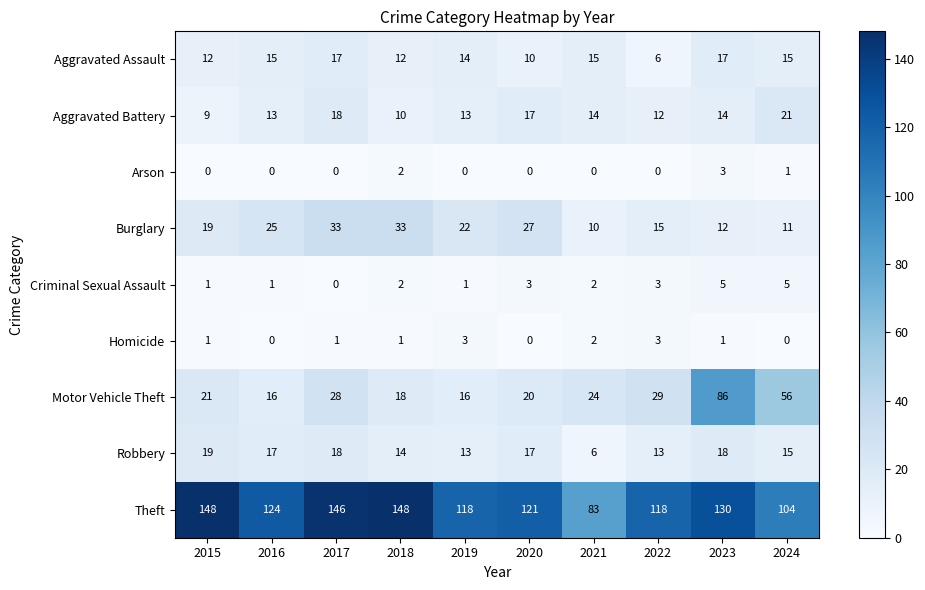

Where does the Aggravated Battery series first go above 14?

2017